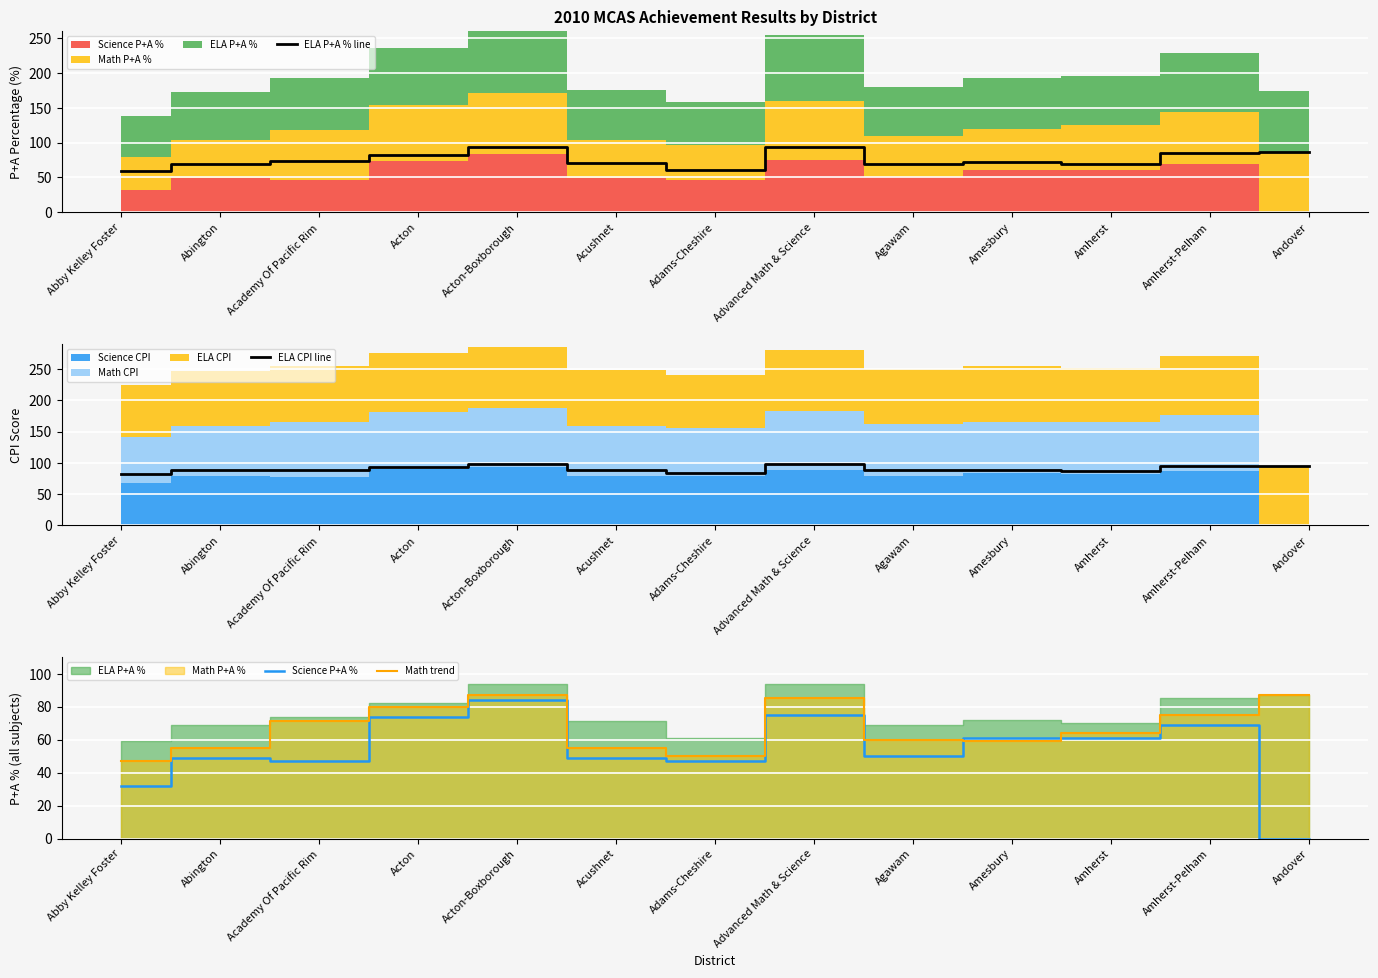

At which category does the chart reach its peak across all series?

Advanced Math & Science